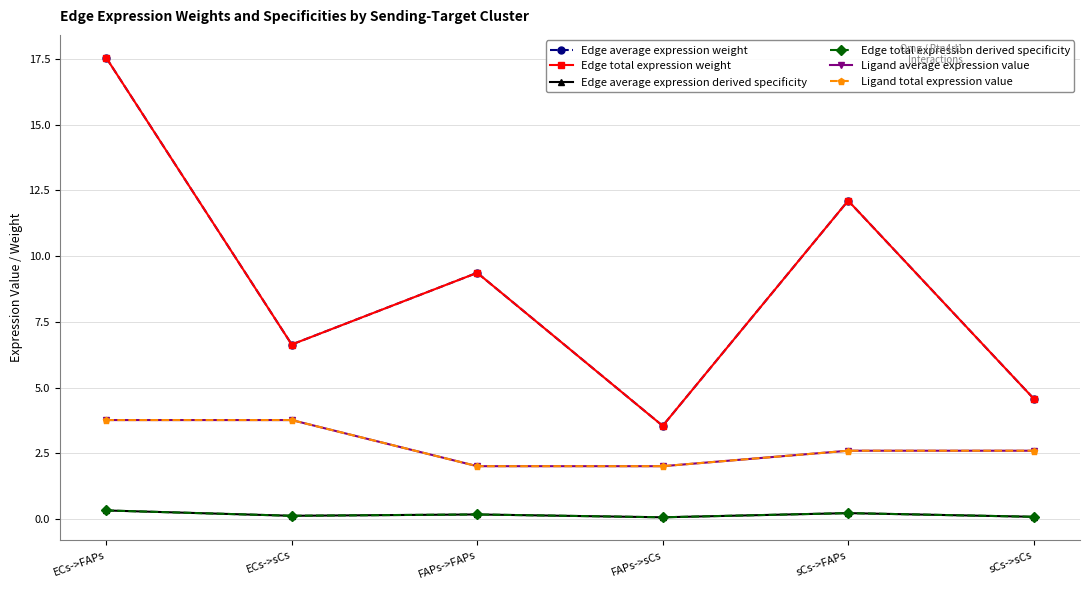

What is the difference between the Ligand average expression value values at ECs->FAPs and FAPs->FAPs?

1.8